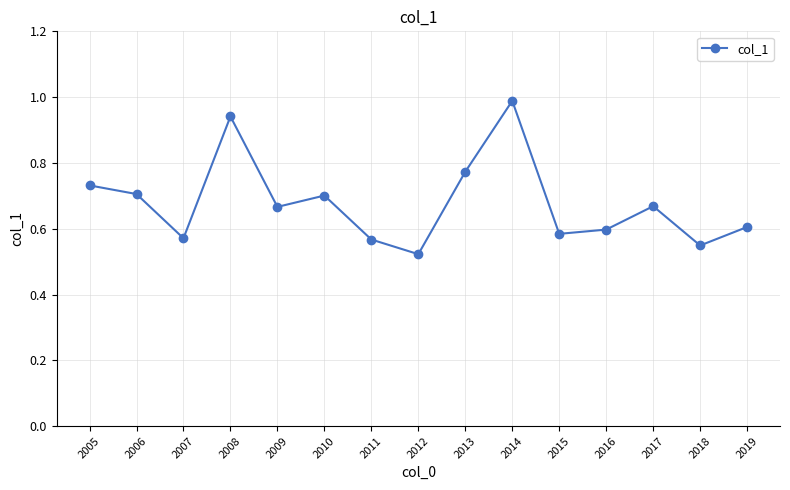

What is the sum of the values at 2019 and 2007?

1.2